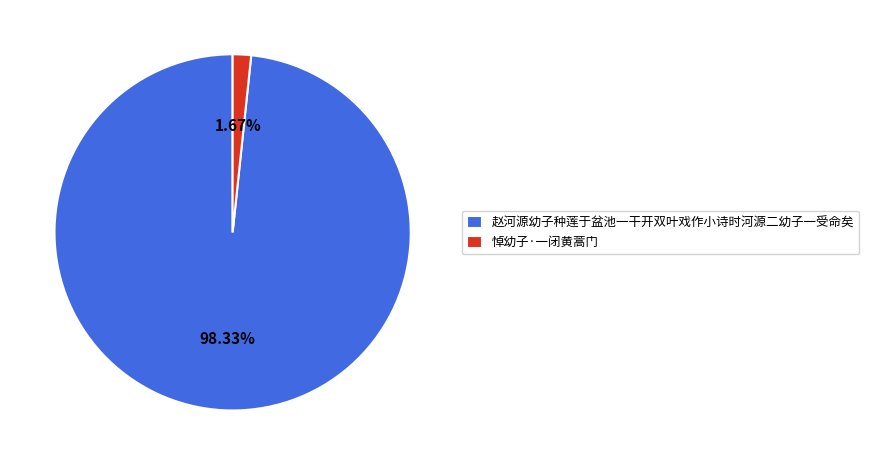

What is the largest slice in the pie chart?

赵河源幼子种莲于盆池一干开双叶戏作小诗时河源二幼子一受命矣